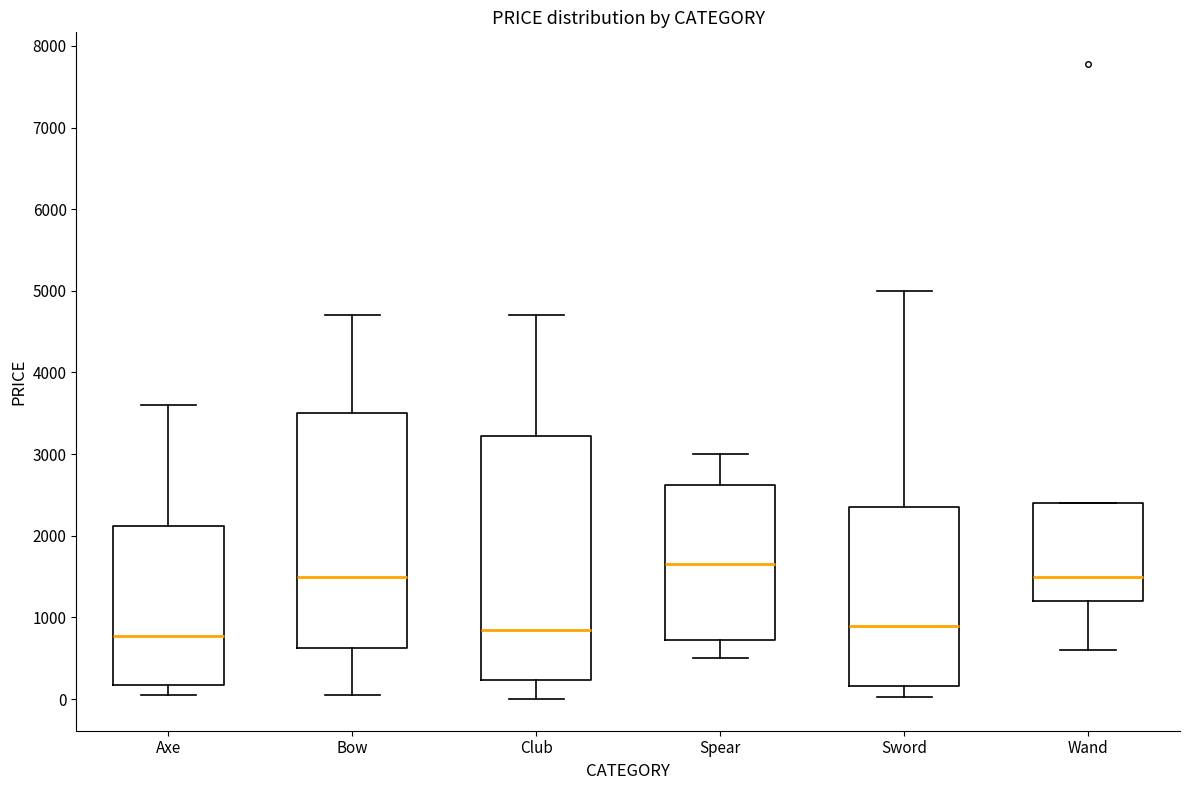

Which box is the tallest, from its lower edge to its upper edge?

Club